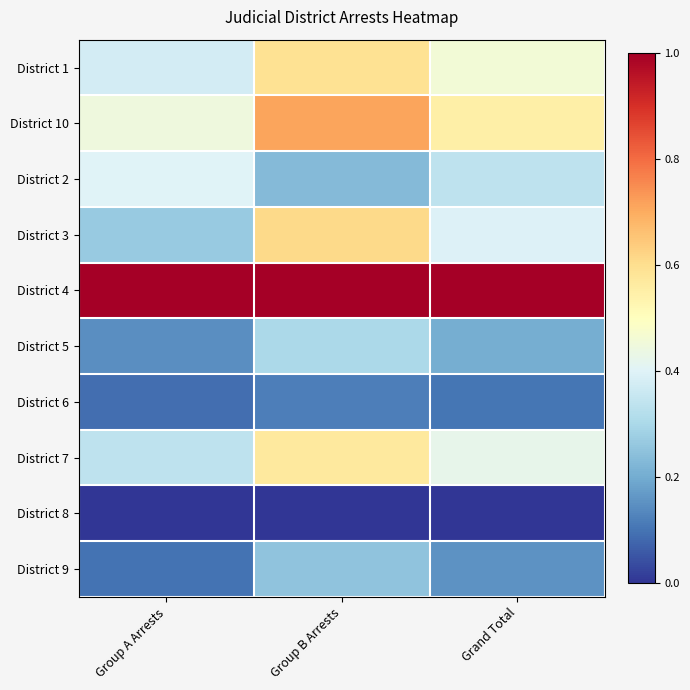

Reading left to right, transcribe all the data shown in this chart.

District 1: Group A Arrests=0.4	Group B Arrests=0.6	Grand Total=0.5
District 10: Group A Arrests=0.4	Group B Arrests=0.7	Grand Total=0.5
District 2: Group A Arrests=0.4	Group B Arrests=0.2	Grand Total=0.3
District 3: Group A Arrests=0.3	Group B Arrests=0.6	Grand Total=0.4
District 4: Group A Arrests=1.0	Group B Arrests=1.0	Grand Total=1.0
District 5: Group A Arrests=0.1	Group B Arrests=0.3	Grand Total=0.2
District 6: Group A Arrests=0.1	Group B Arrests=0.1	Grand Total=0.1
District 7: Group A Arrests=0.3	Group B Arrests=0.6	Grand Total=0.4
District 8: Group A Arrests=0.0	Group B Arrests=0.0	Grand Total=0.0
District 9: Group A Arrests=0.1	Group B Arrests=0.3	Grand Total=0.2